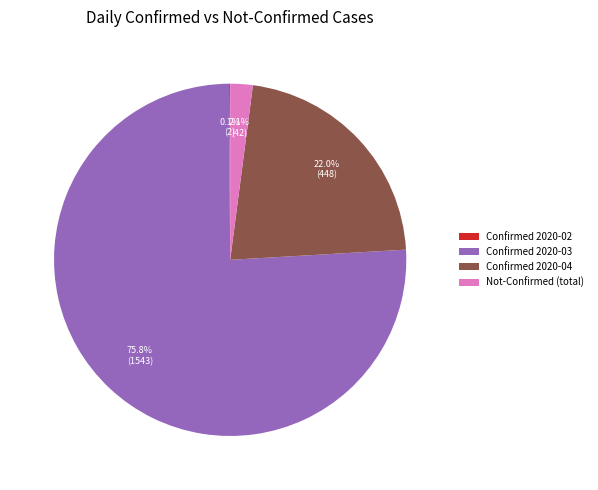

What is the largest slice in the pie chart?

Confirmed 2020-03